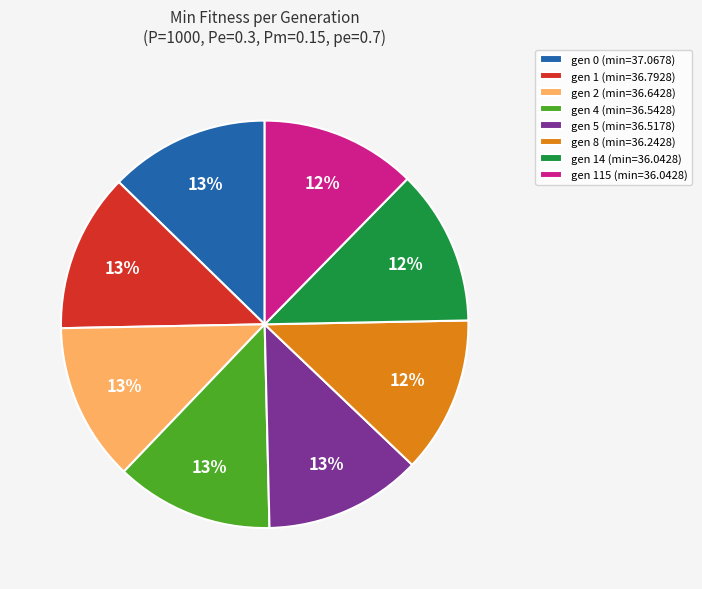

True or false: gen 1 (min=36.7928) accounts for 23% of the total.

False